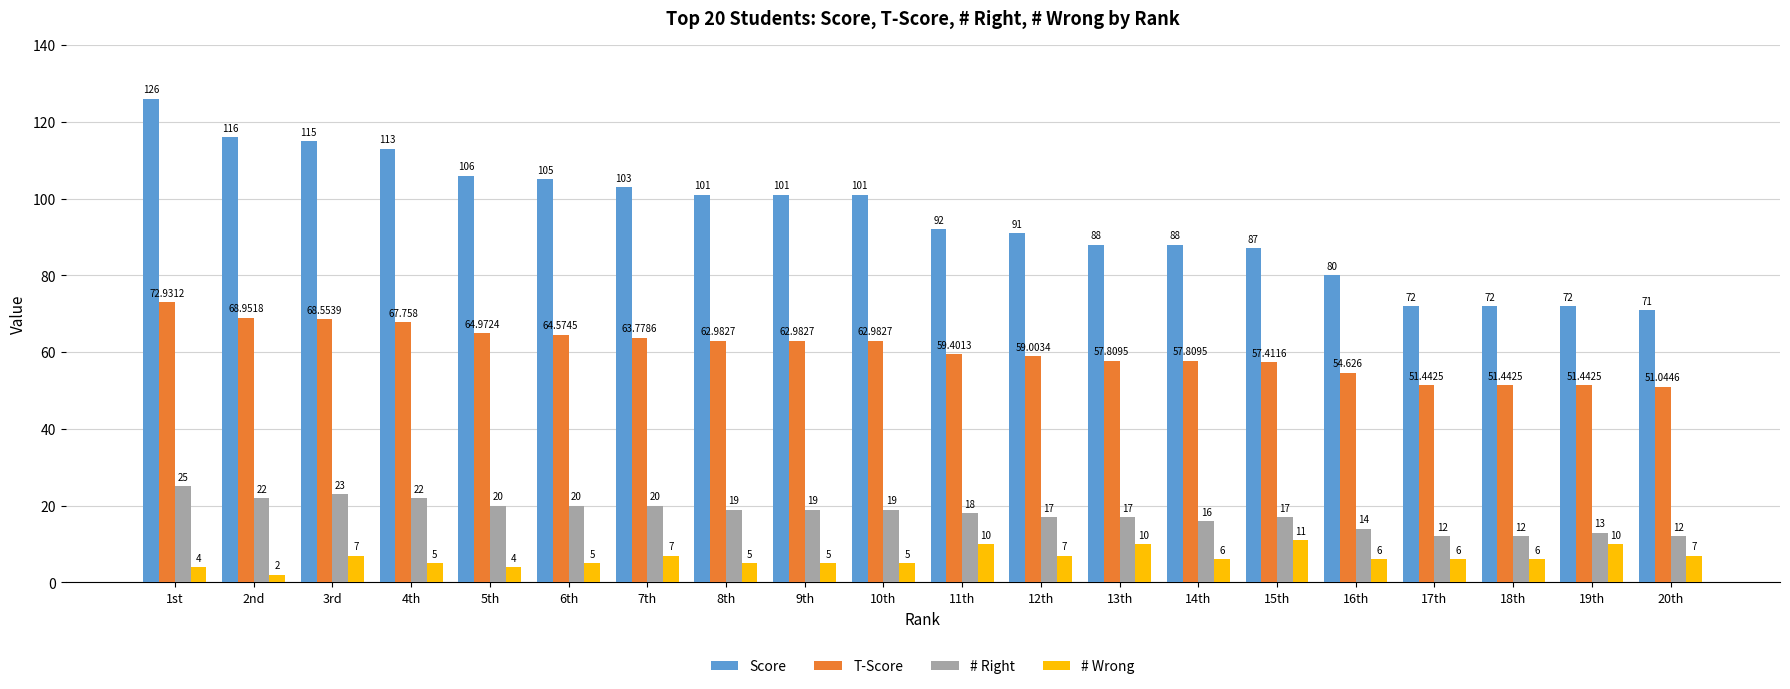

What is the difference between the # Right values at 5th and 15th?

3.0